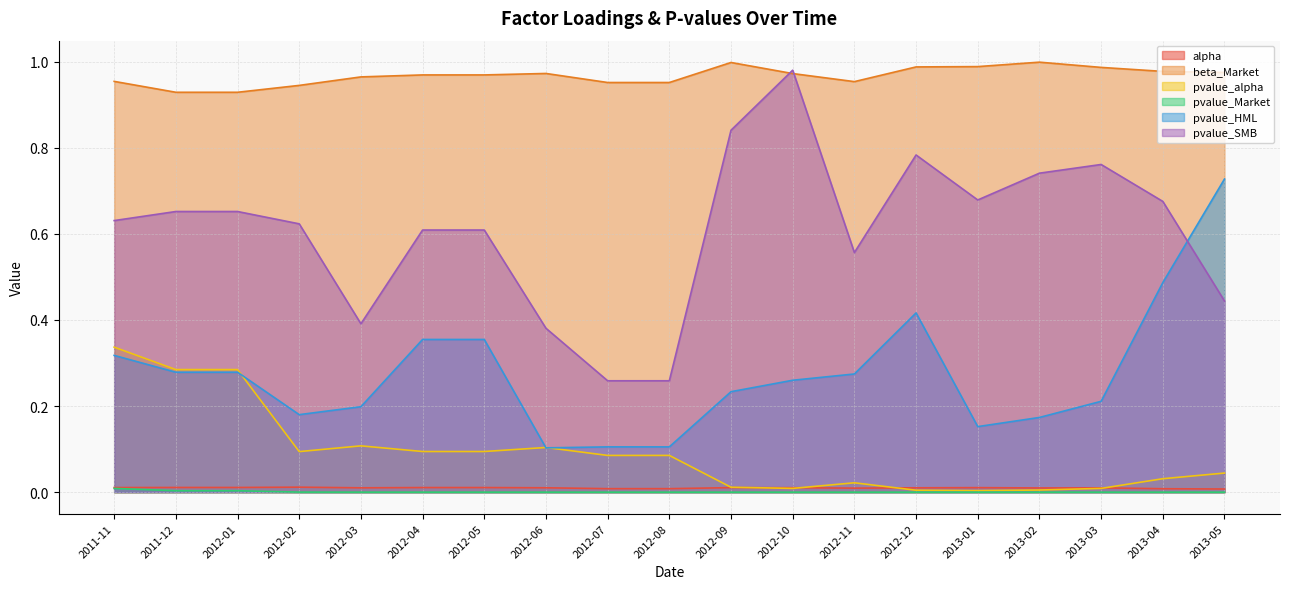

Reading left to right, extract all data points from this chart.

alpha: 2011-11=0.0	2011-12=0.0	2012-01=0.0	2012-02=0.0	2012-03=0.0	2012-04=0.0	2012-05=0.0	2012-06=0.0	2012-07=0.0	2012-08=0.0	2012-09=0.0	2012-10=0.0	2012-11=0.0	2012-12=0.0	2013-01=0.0	2013-02=0.0	2013-03=0.0	2013-04=0.0	2013-05=0.0
beta_Market: 2011-11=1.0	2011-12=0.9	2012-01=0.9	2012-02=0.9	2012-03=1.0	2012-04=1.0	2012-05=1.0	2012-06=1.0	2012-07=1.0	2012-08=1.0	2012-09=1.0	2012-10=1.0	2012-11=1.0	2012-12=1.0	2013-01=1.0	2013-02=1.0	2013-03=1.0	2013-04=1.0	2013-05=1.0
pvalue_alpha: 2011-11=0.3	2011-12=0.3	2012-01=0.3	2012-02=0.1	2012-03=0.1	2012-04=0.1	2012-05=0.1	2012-06=0.1	2012-07=0.1	2012-08=0.1	2012-09=0.0	2012-10=0.0	2012-11=0.0	2012-12=0.0	2013-01=0.0	2013-02=0.0	2013-03=0.0	2013-04=0.0	2013-05=0.0
pvalue_Market: 2011-11=0.0	2011-12=0.0	2012-01=0.0	2012-02=0.0	2012-03=0.0	2012-04=0.0	2012-05=0.0	2012-06=0.0	2012-07=0.0	2012-08=0.0	2012-09=0.0	2012-10=0.0	2012-11=0.0	2012-12=0.0	2013-01=0.0	2013-02=0.0	2013-03=0.0	2013-04=0.0	2013-05=0.0
pvalue_HML: 2011-11=0.3	2011-12=0.3	2012-01=0.3	2012-02=0.2	2012-03=0.2	2012-04=0.4	2012-05=0.4	2012-06=0.1	2012-07=0.1	2012-08=0.1	2012-09=0.2	2012-10=0.3	2012-11=0.3	2012-12=0.4	2013-01=0.2	2013-02=0.2	2013-03=0.2	2013-04=0.5	2013-05=0.7
pvalue_SMB: 2011-11=0.6	2011-12=0.7	2012-01=0.7	2012-02=0.6	2012-03=0.4	2012-04=0.6	2012-05=0.6	2012-06=0.4	2012-07=0.3	2012-08=0.3	2012-09=0.8	2012-10=1.0	2012-11=0.6	2012-12=0.8	2013-01=0.7	2013-02=0.7	2013-03=0.8	2013-04=0.7	2013-05=0.4